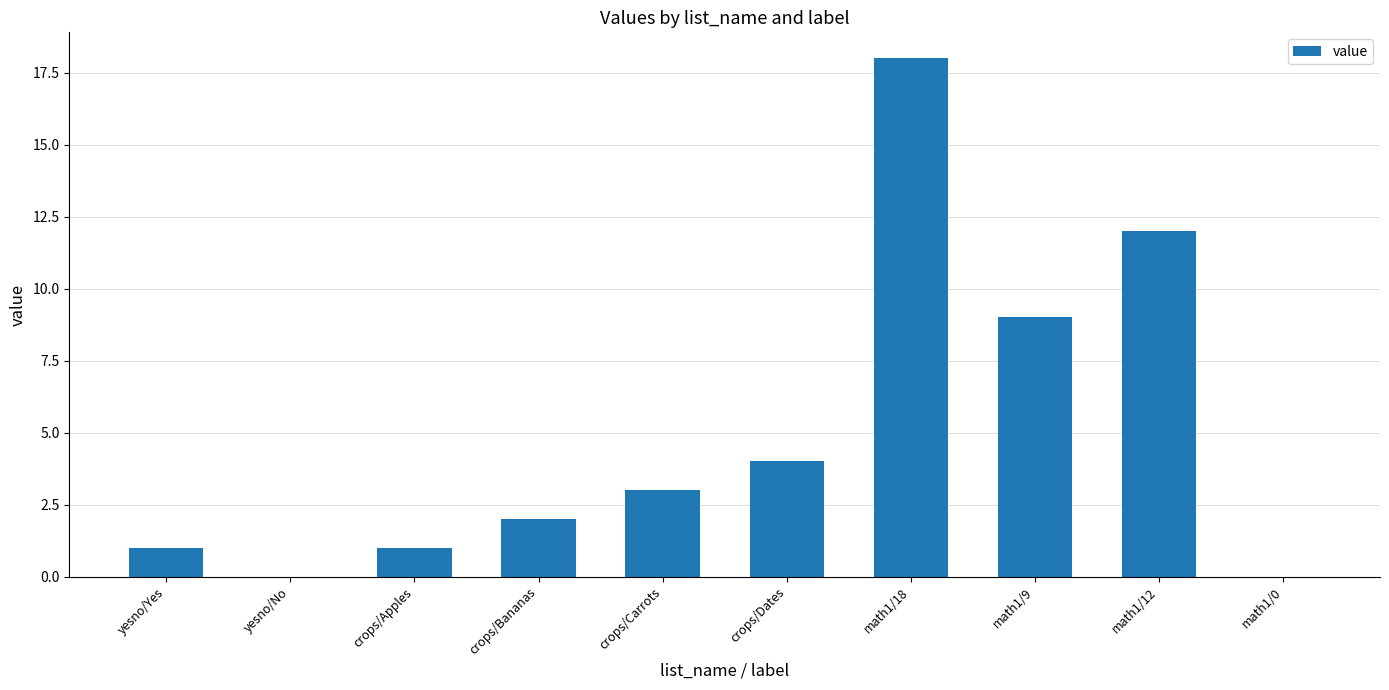

Approximately how many times larger is the value at math1/12 compared to crops/Carrots?

4.0